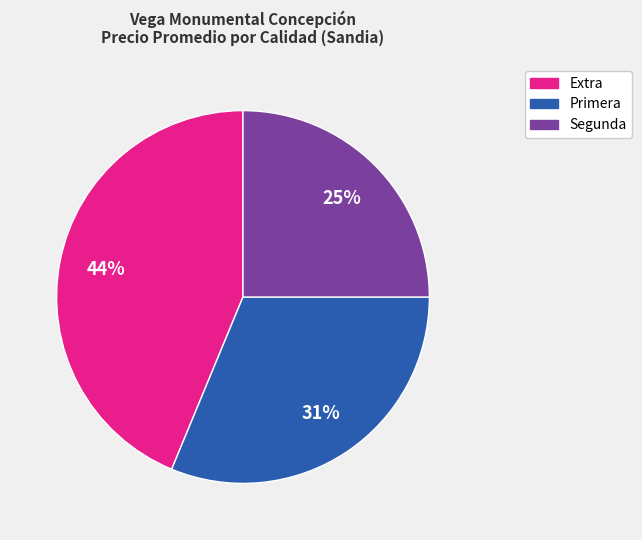

To the nearest percent, what portion does Extra represent?

44%